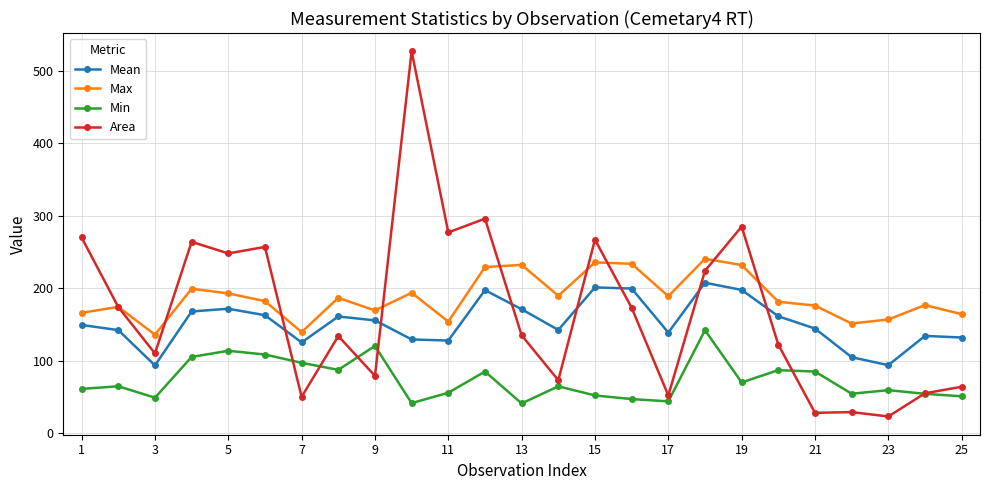

True or false: Max and Min cross at least once.

False